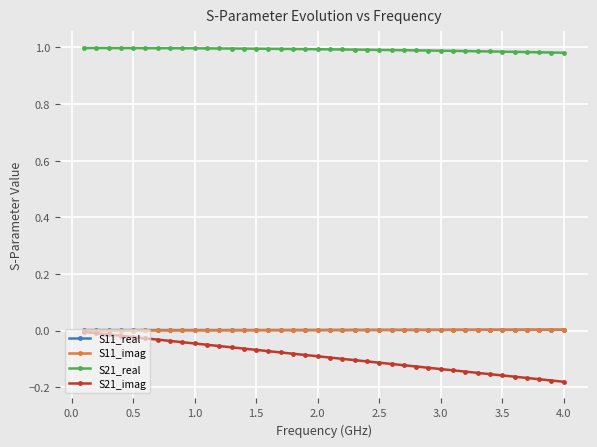

Which series has the largest range (max minus min)?

S21_imag